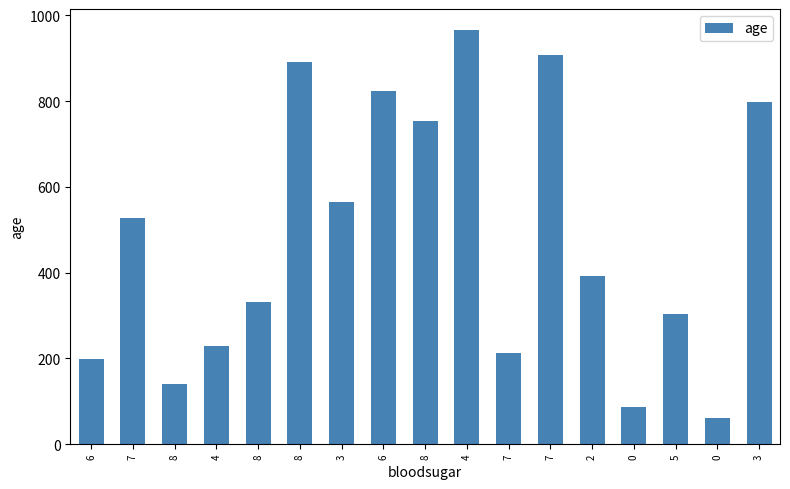

How many bars are there in total?

17